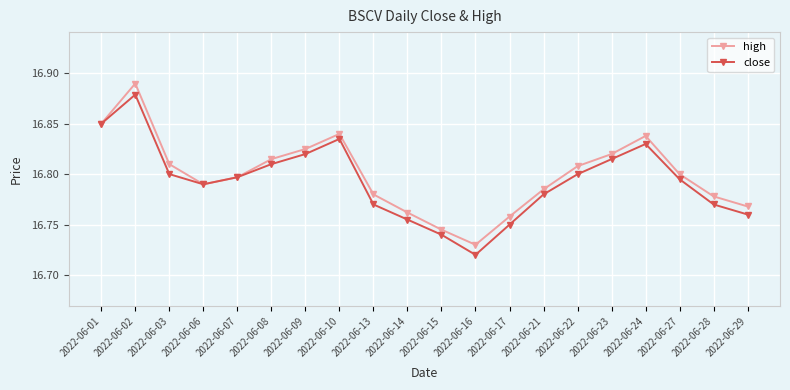

List the series in order of their peak value, lowest first.

close, high